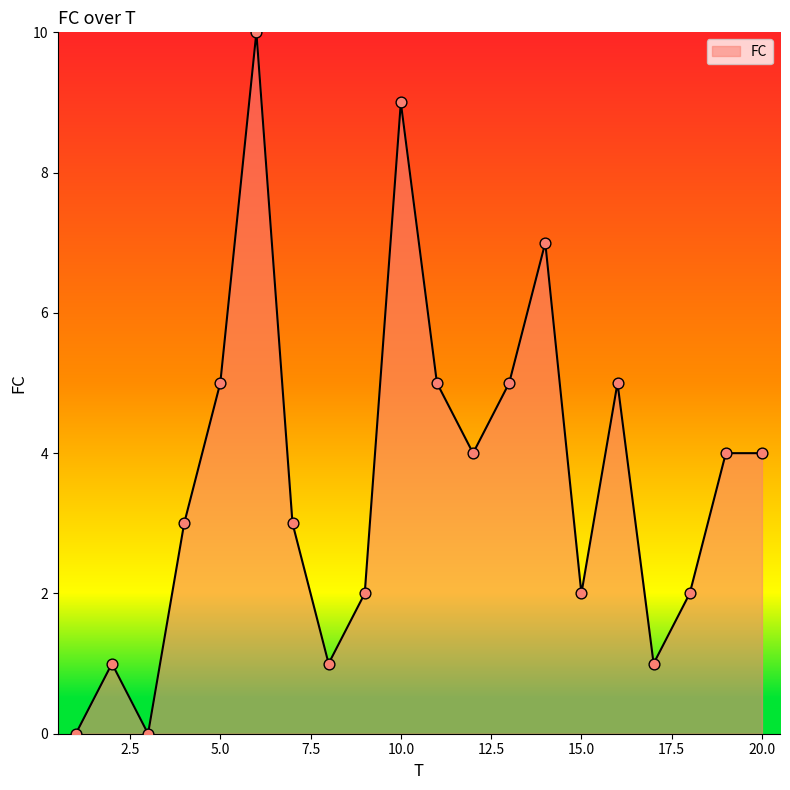

What is the difference between the maximum and minimum values?

10